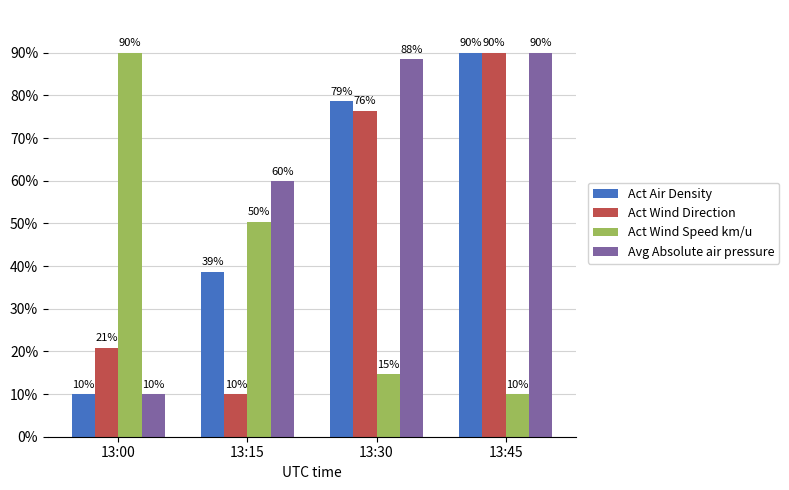

Rank the series by their average value, from highest to lowest.

Avg Absolute air pressure, Act Air Density, Act Wind Direction, Act Wind Speed km/u